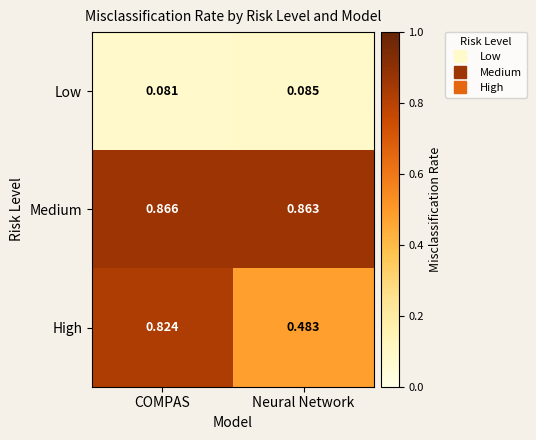

Which series has the widest spread of values?

High